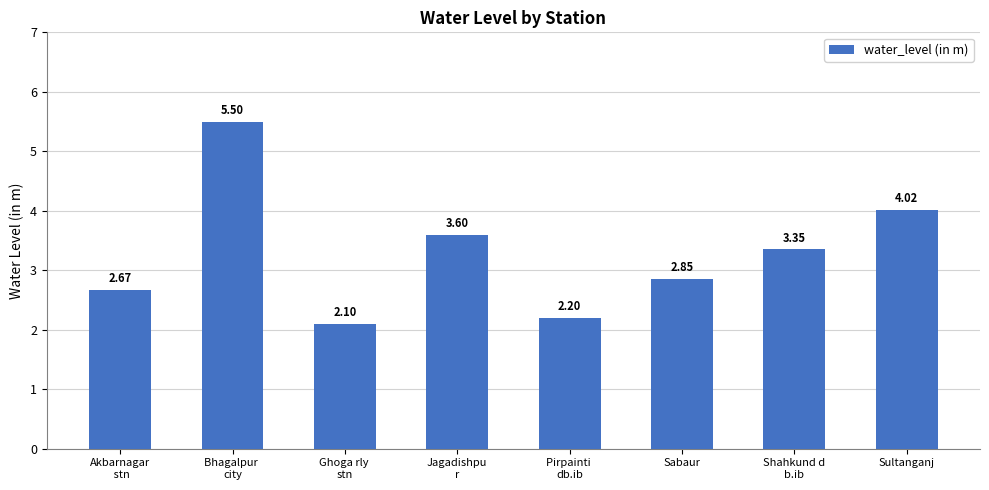

How many distinct data groups are displayed?

1